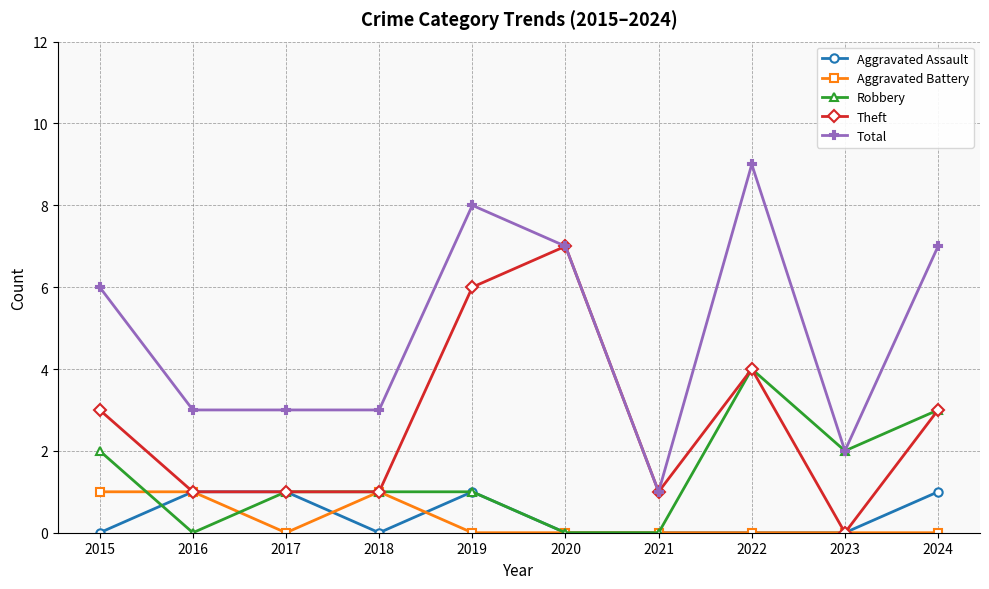

Which series has the largest range (max minus min)?

Total